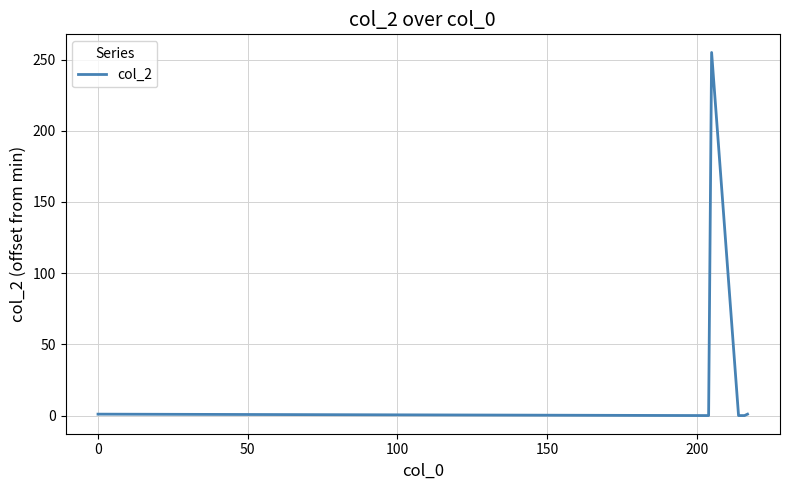

What is the greatest value displayed?

255